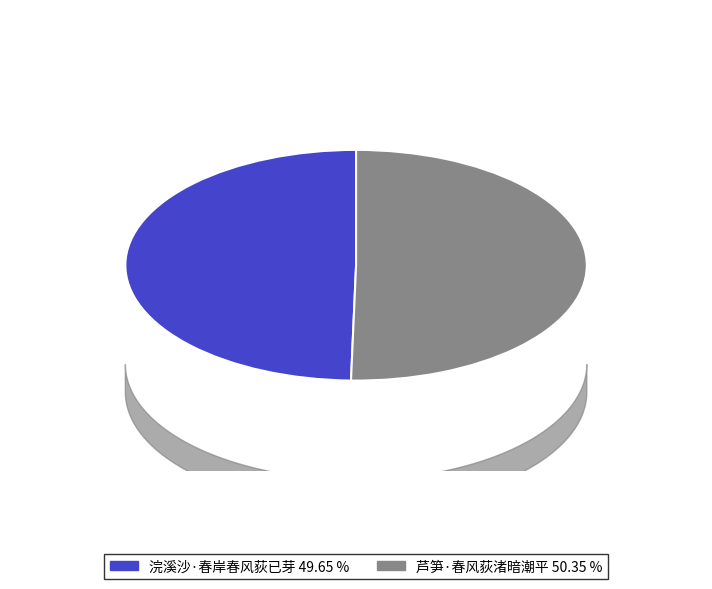

Rank the categories by value from lowest to highest.

浣溪沙·春岸春风荻已芽, 芦笋·春风荻渚暗潮平